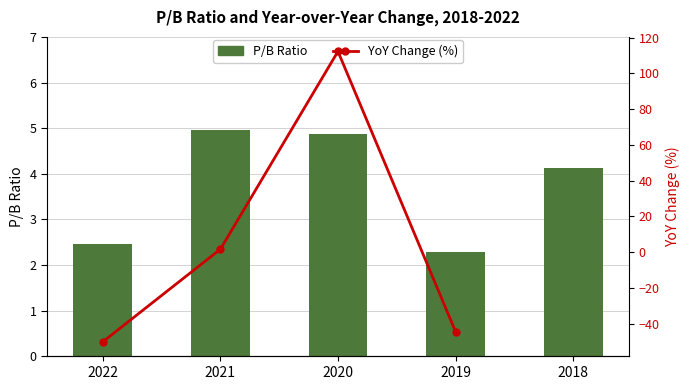

What is the greatest value displayed?

5.0